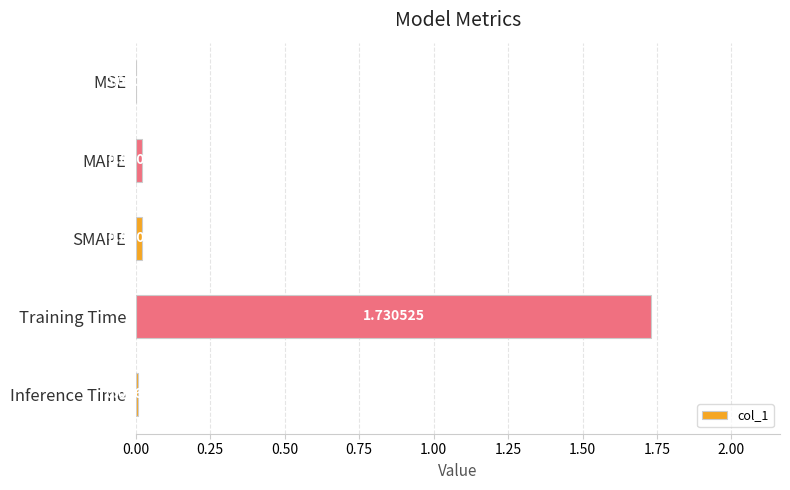

Where is the data nearest to the value 0?

MSE